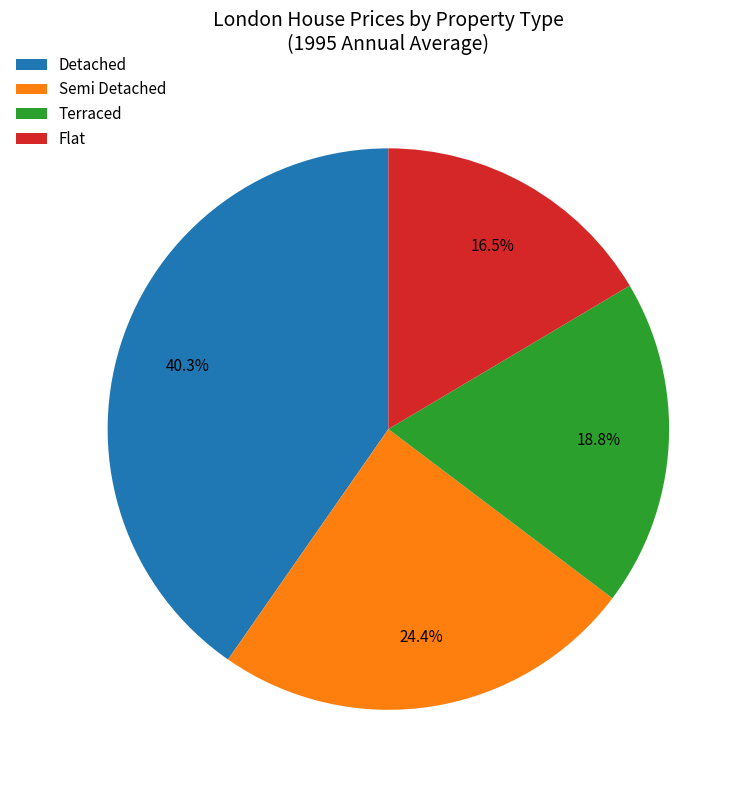

Rank the categories by value from lowest to highest.

Flat, Terraced, Semi Detached, Detached